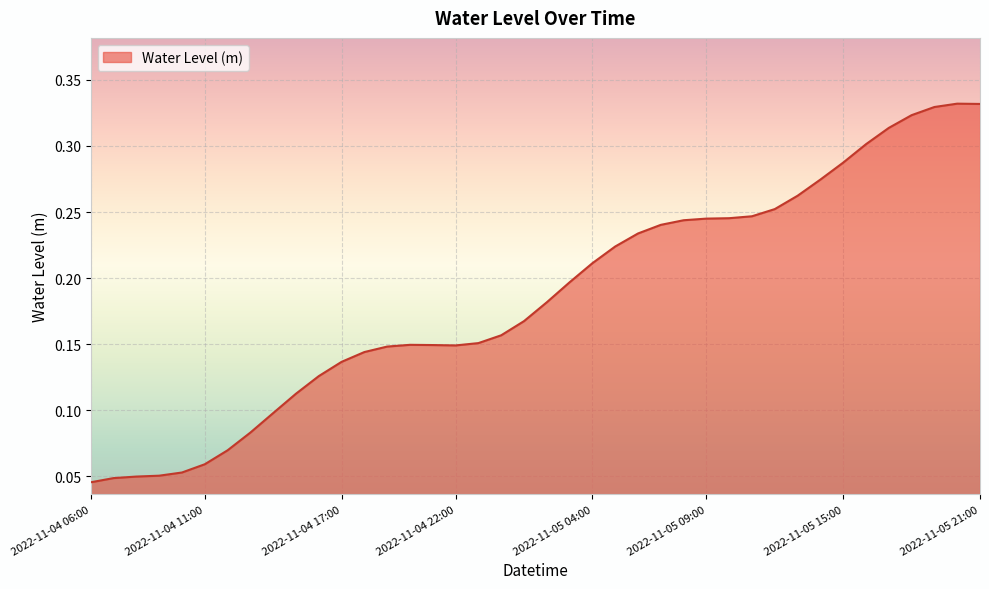

Reading left to right, list all the values displayed in this chart.

0.0	0.0	0.0	0.1	0.1	0.1	0.1	0.1	0.1	0.1	0.1	0.1	0.1	0.1	0.1	0.1	0.1	0.2	0.2	0.2	0.2	0.2	0.2	0.2	0.2	0.2	0.2	0.2	0.2	0.2	0.3	0.3	0.3	0.3	0.3	0.3	0.3	0.3	0.3	0.3